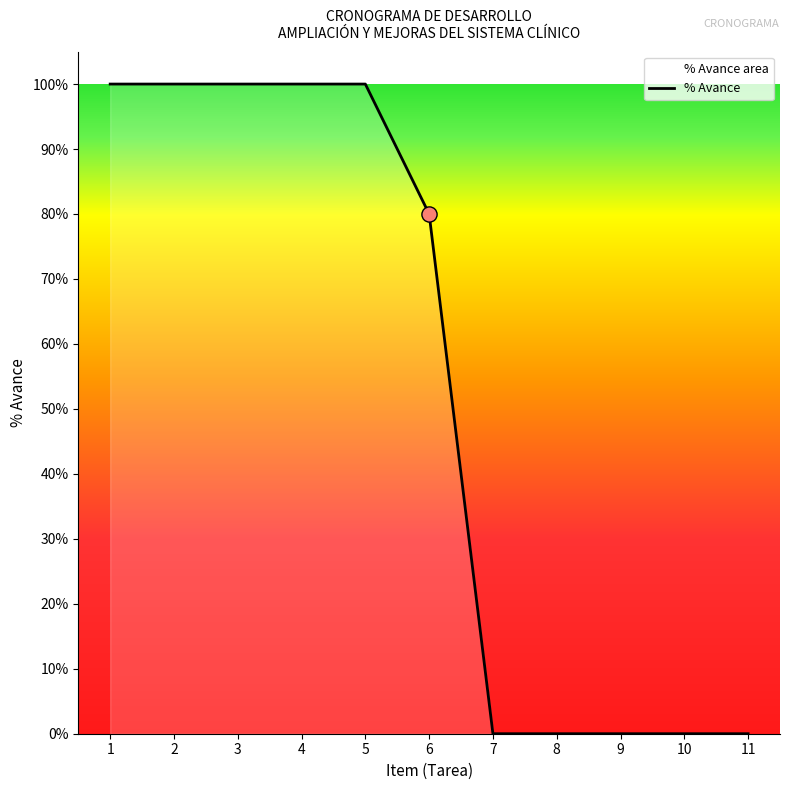

Between 7 and 9, which is larger?

7